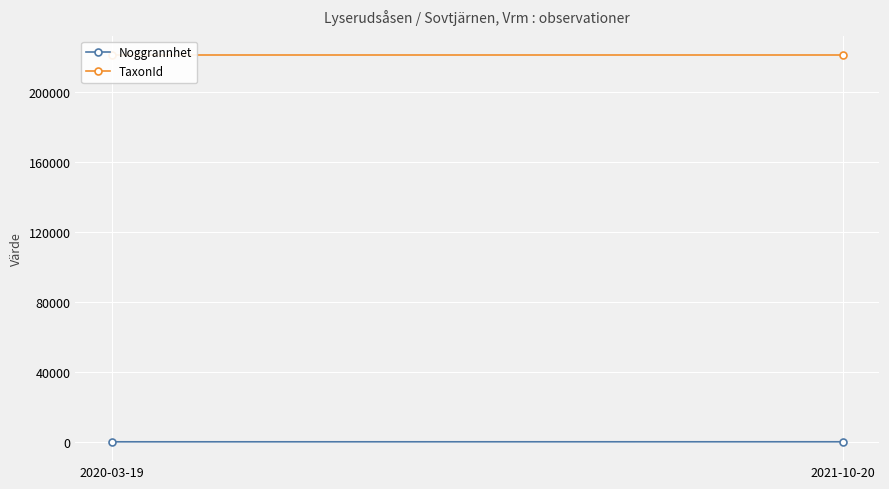

What is the label of the 1st point from the left?

2020-03-19